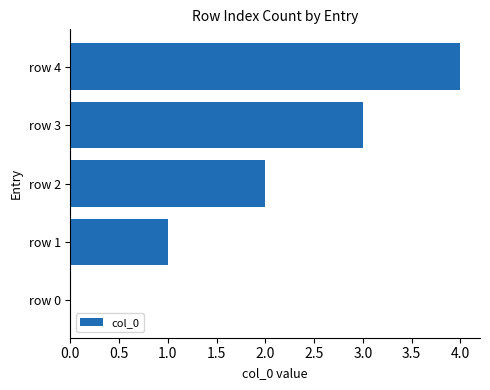

Is it true that the value at row 3 is 3?

True